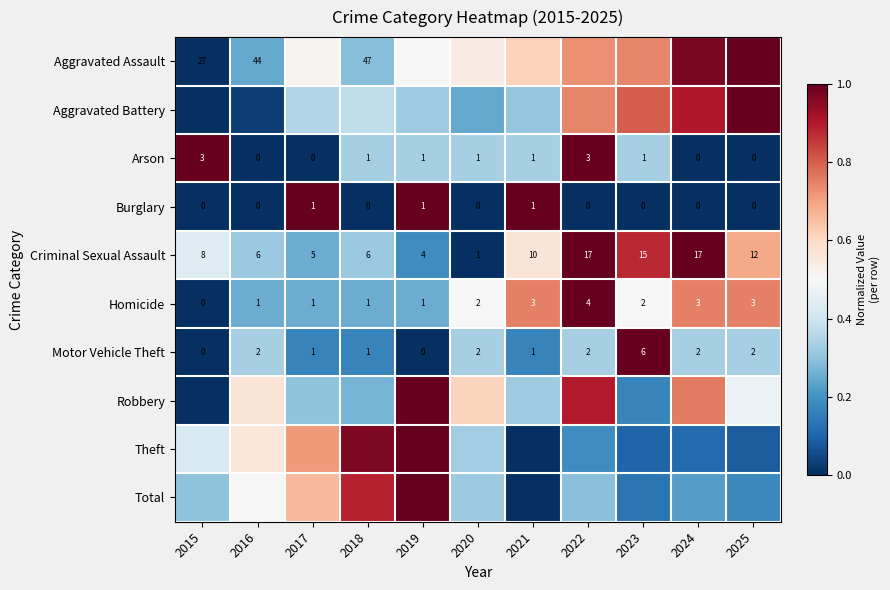

Is the value of Motor Vehicle Theft at 2024 greater than the value of Arson at 2018?

Yes